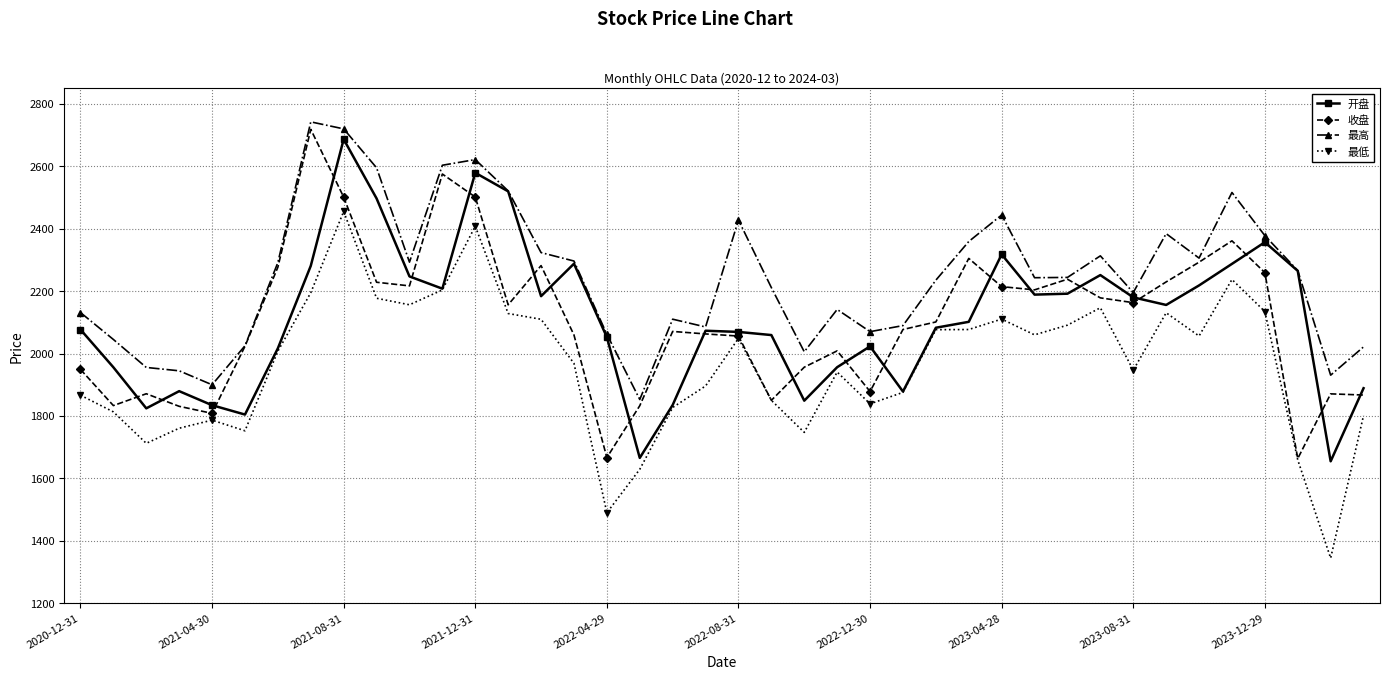

What is the value of the 开盘 point at the 20th from the left?

2073.6